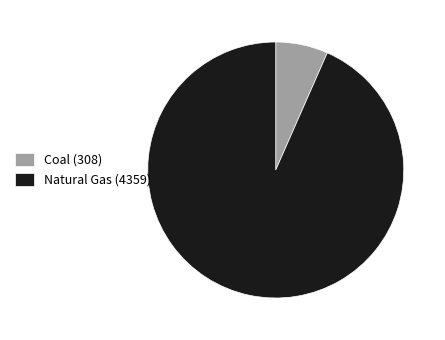

Rank the categories by value from highest to lowest.

Natural Gas, Coal